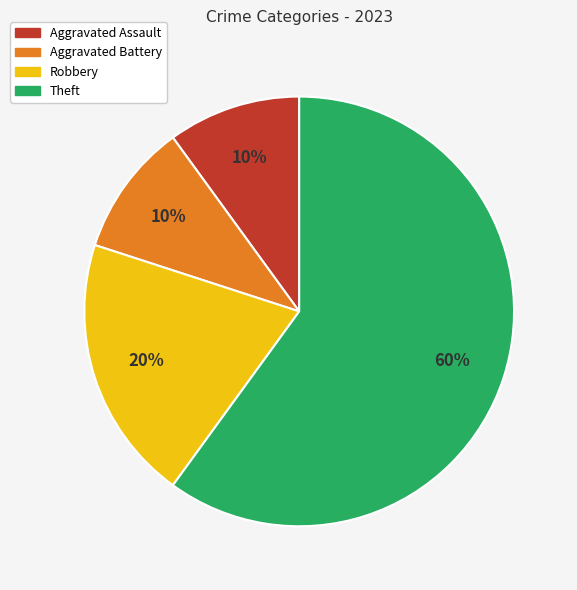

Is there a majority slice in this chart?

Yes